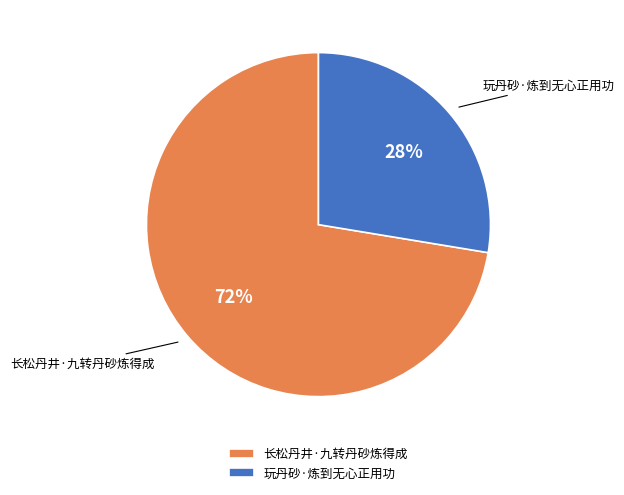

The 长松丹井·九转丹砂炼得成 slice represents 72% of the pie. True or false?

True